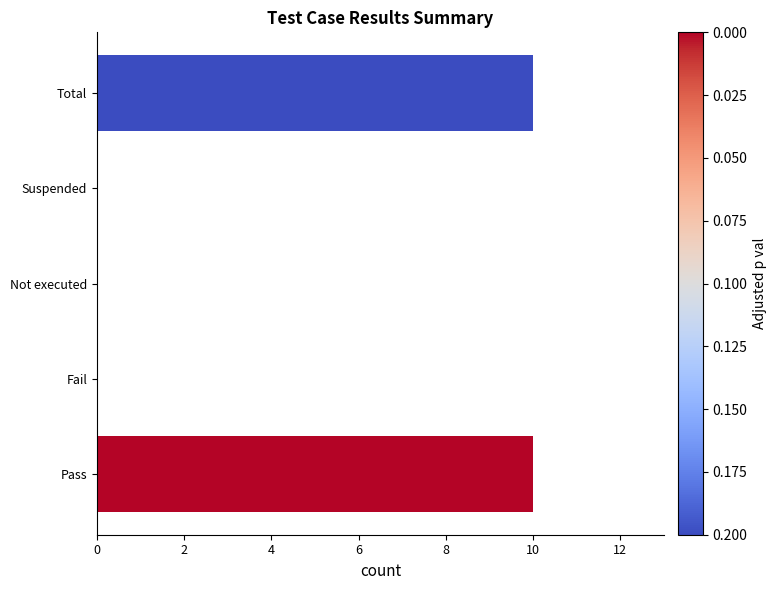

Reading bottom to top, list all the values displayed in this chart.

Pass=10	Fail=0	Not executed=0	Suspended=0	Total=10